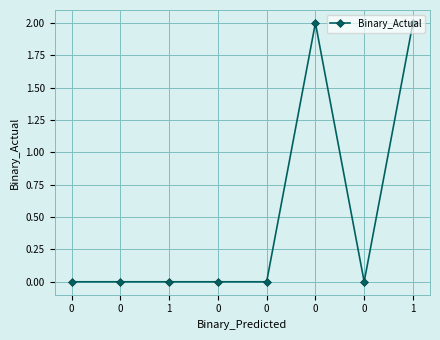

How many categories are shown in the chart?

8